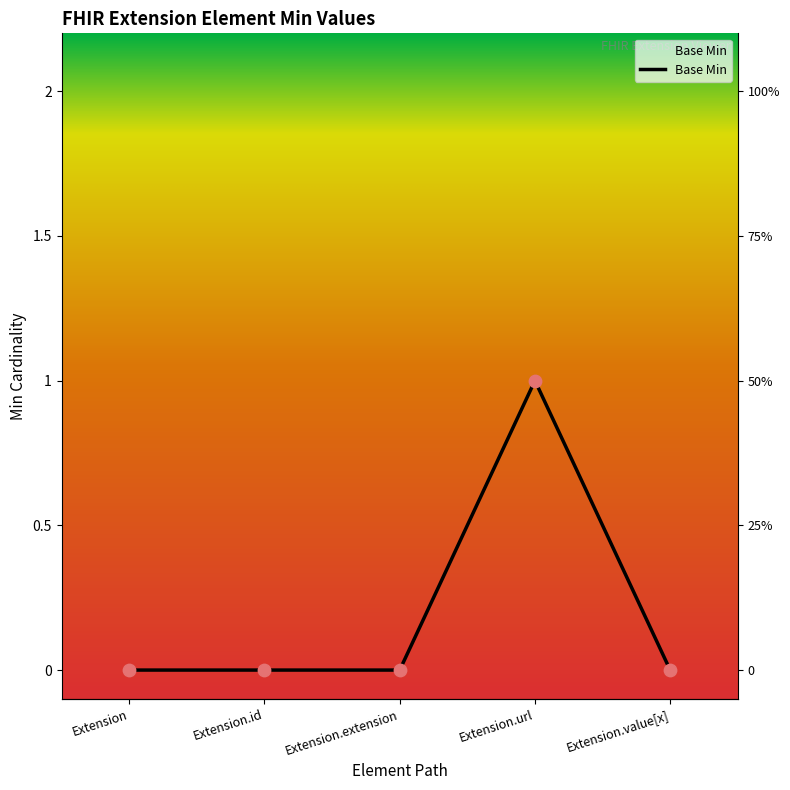

Between Extension.extension and Extension.id, which is larger?

Extension.extension